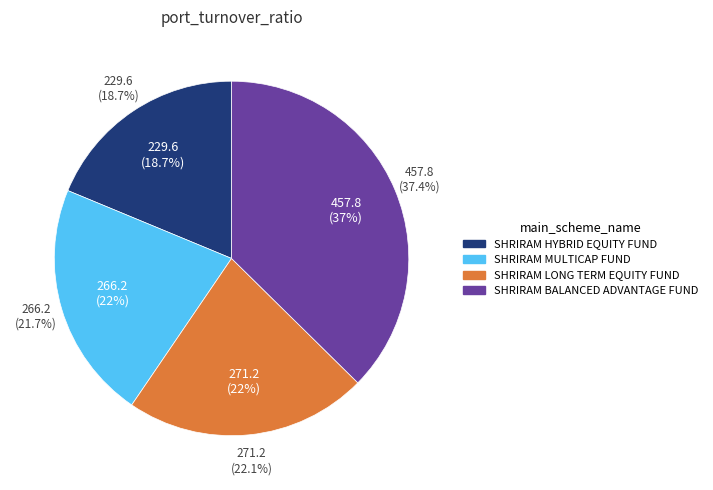

True or false: SHRIRAM MULTICAP FUND accounts for 22% of the total.

True